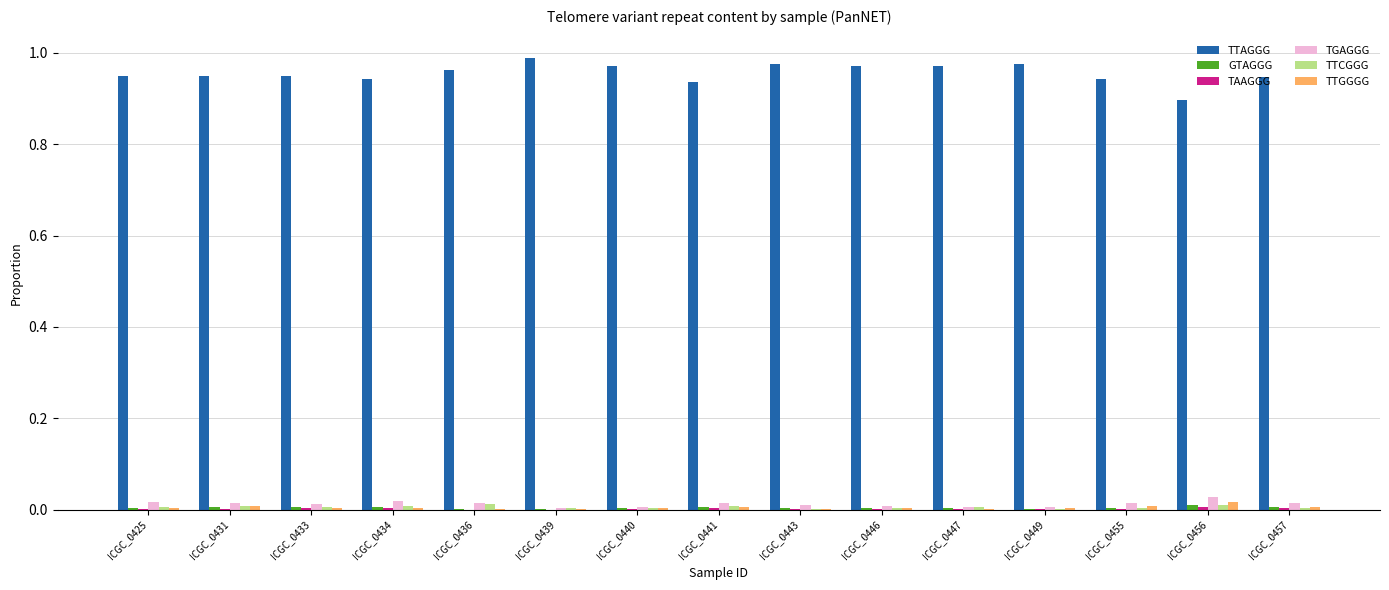

The value of TGAGGG at ICGC_0449 is 0.0. True or false?

True